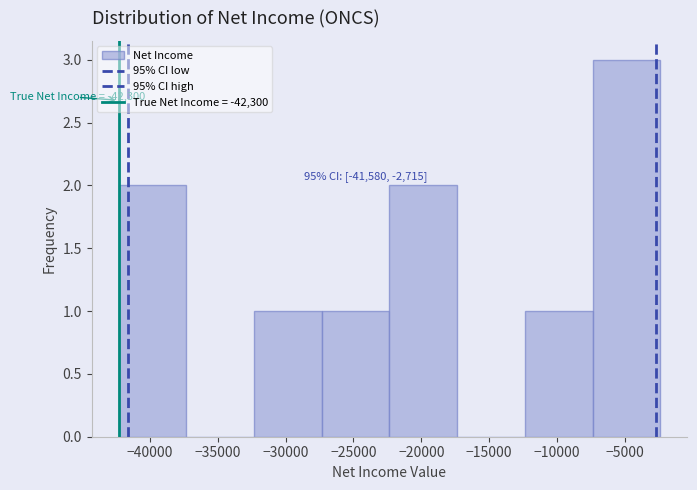

Which range on the x-axis has the tallest bar?

-7500 to -2500